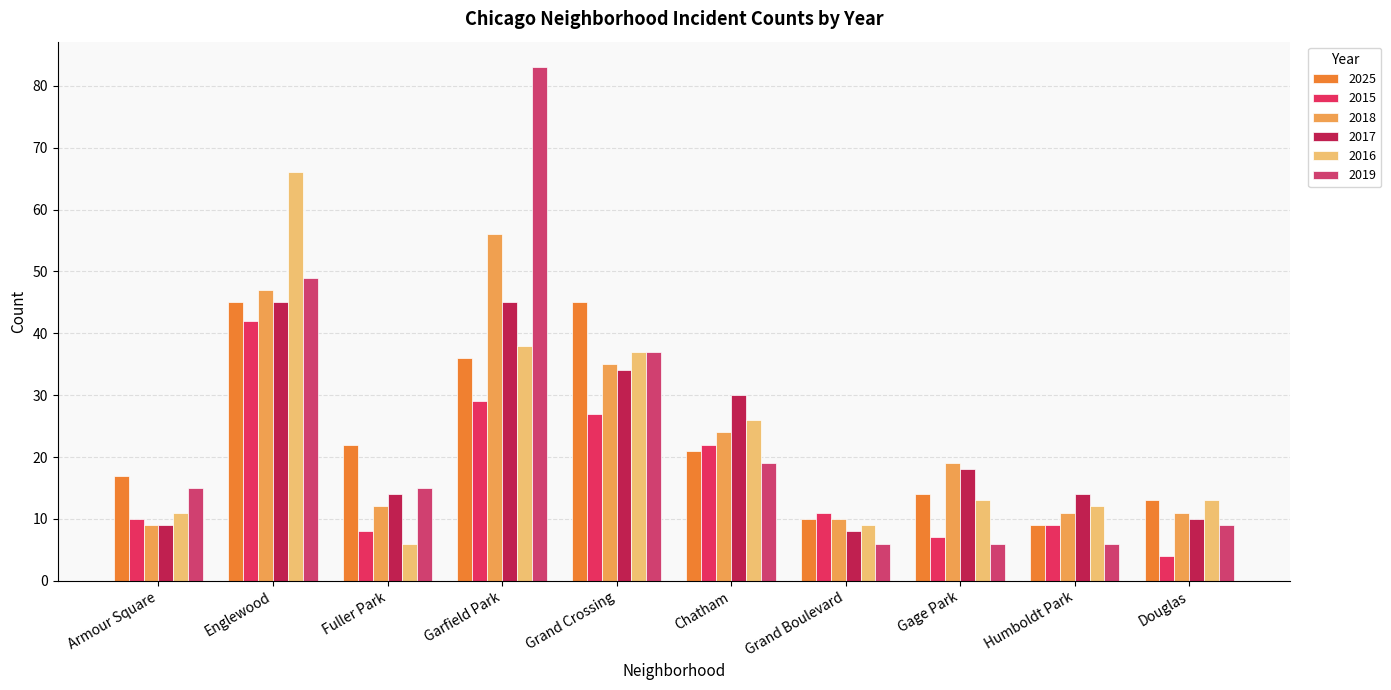

At which label does 2015 first exceed 11?

Englewood